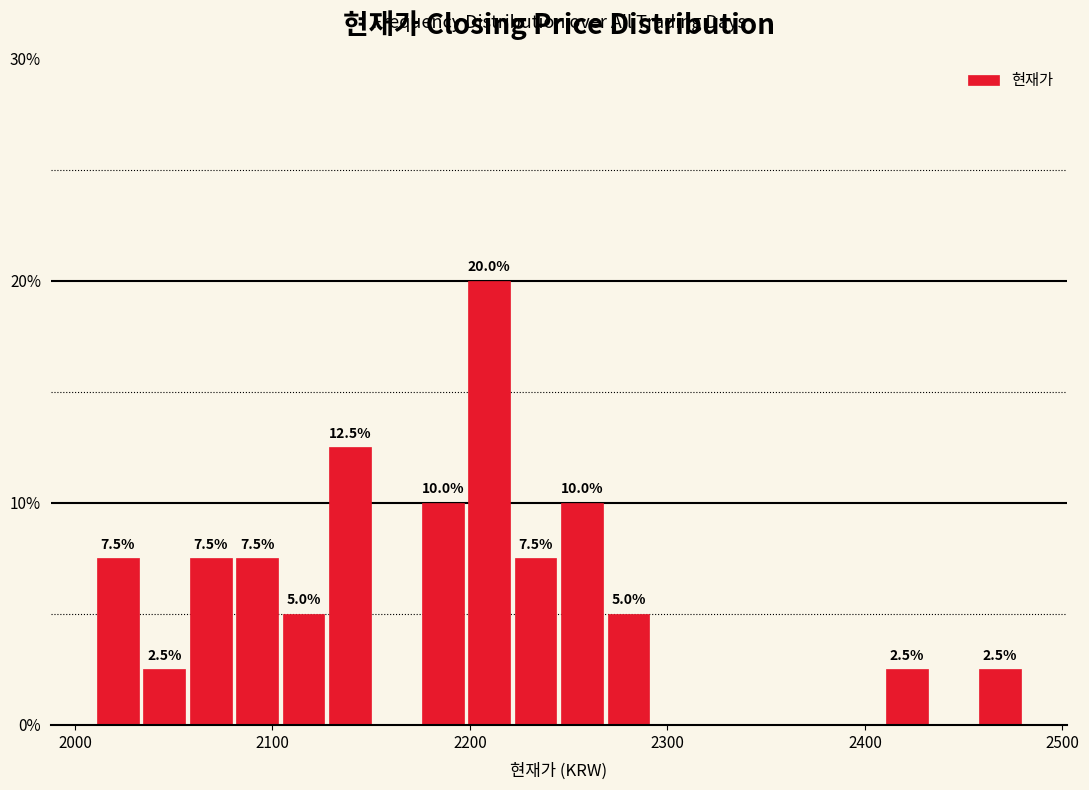

Around what value on the x-axis is the tallest bar? Give the approximate position of its centre, as read against the axis.

2210